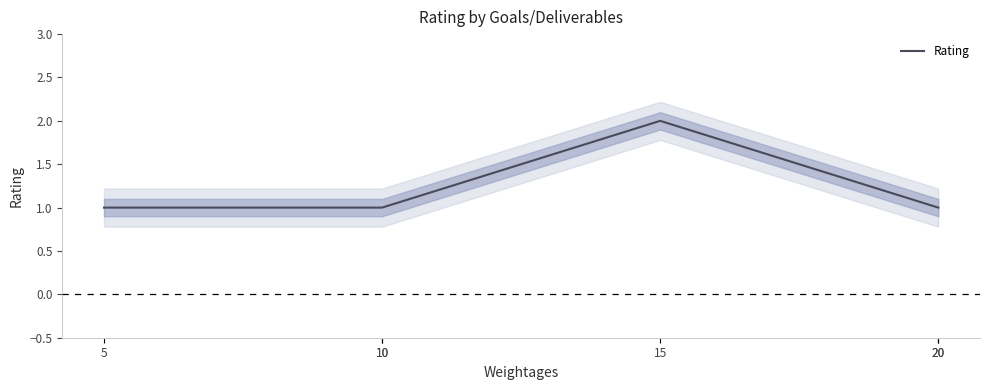

The value at 10 is 1. True or false?

True